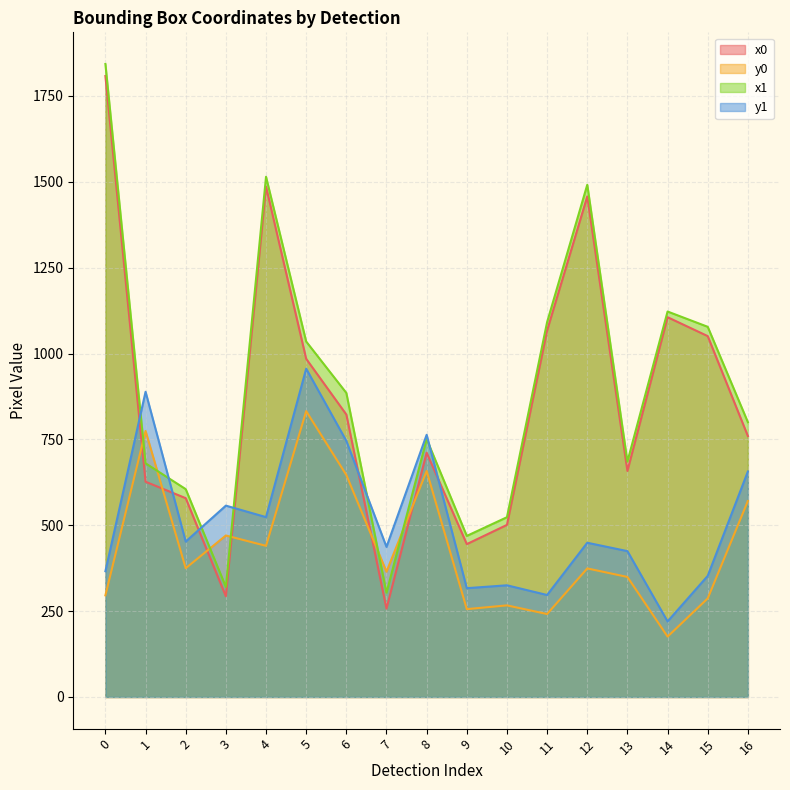

Count the number of data series in this chart.

4